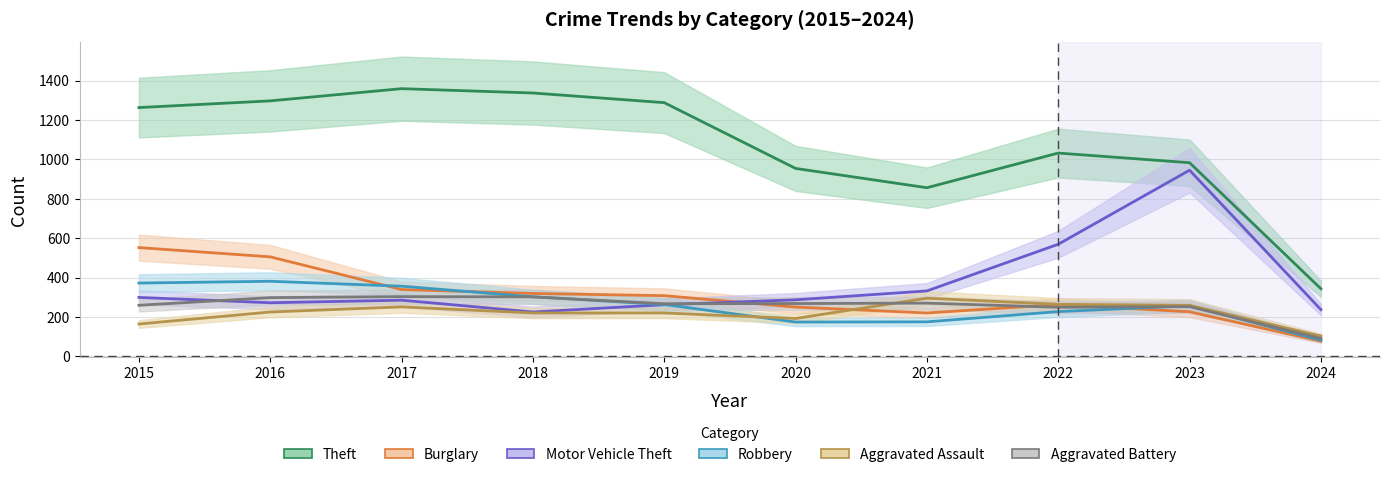

The Burglary series shows 319 at 2018. True or false?

True